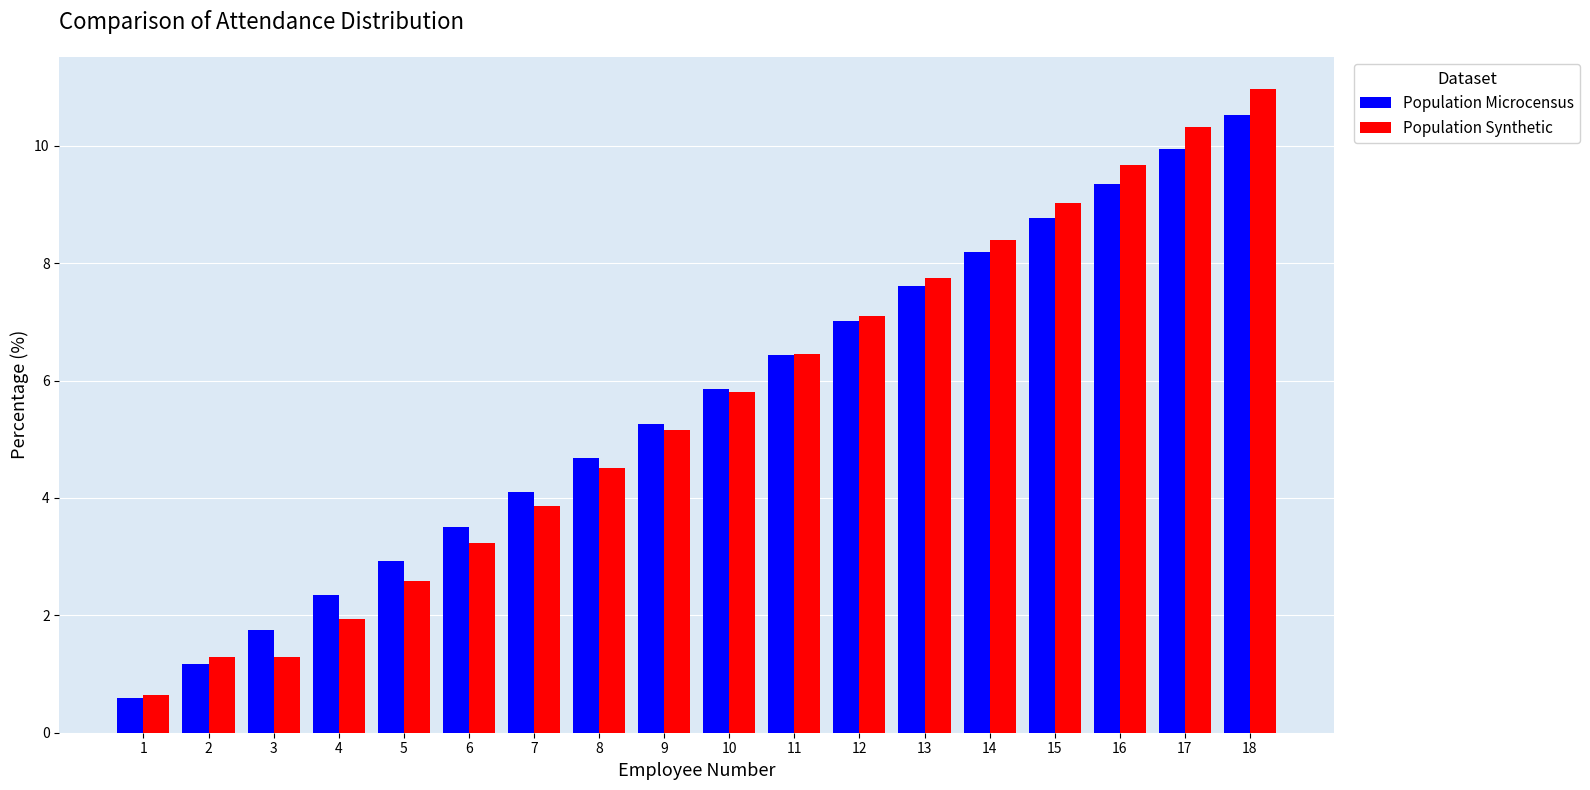

What is the sum of all Population Microcensus values?

100.0